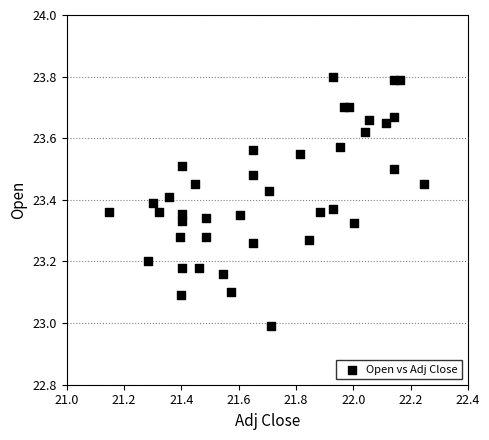

What is the range of X values (max minus min)?

1.1